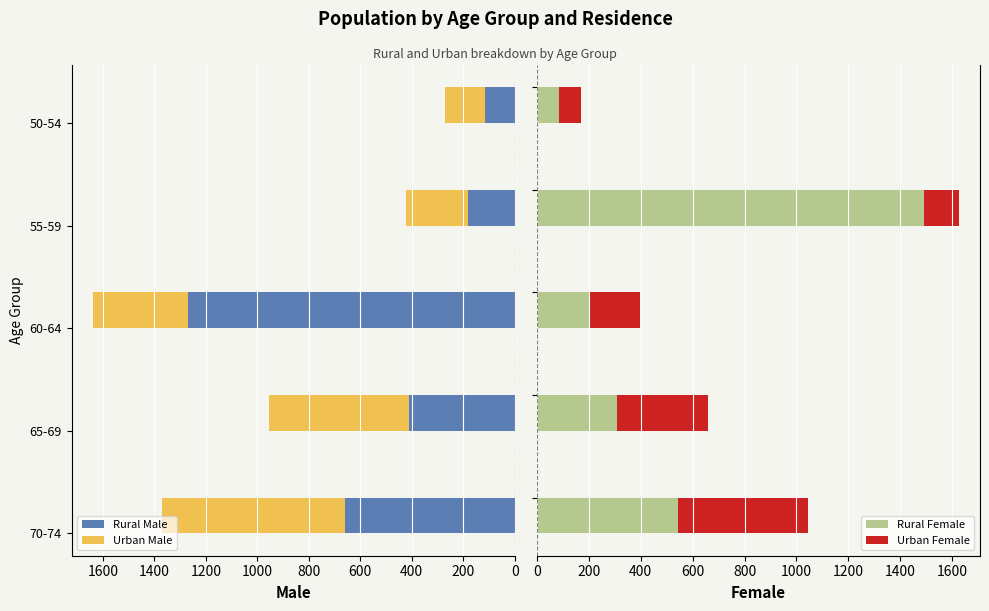

What is the sum of all Rural Female values?

2632